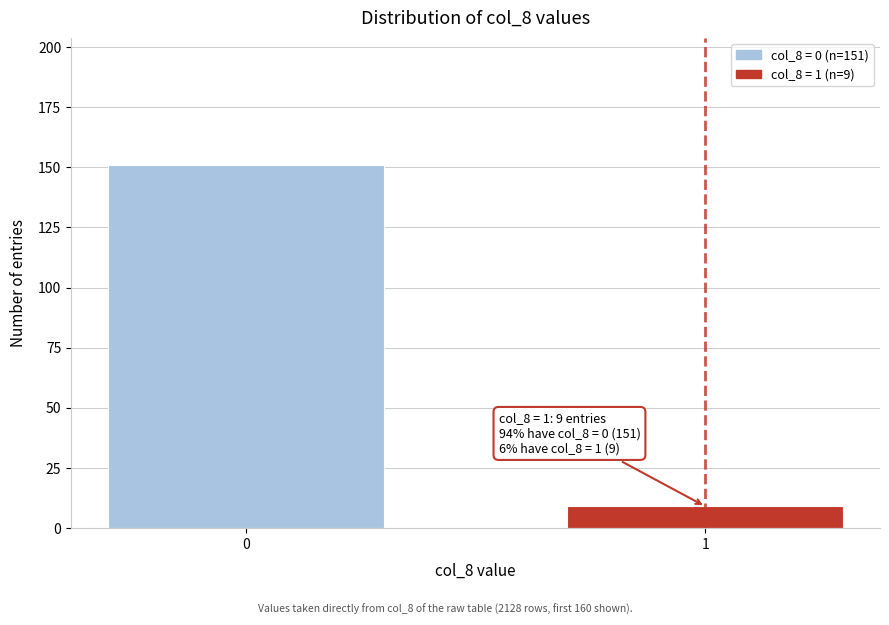

Reading right to left, list all the values displayed in this chart.

1=9	0=151